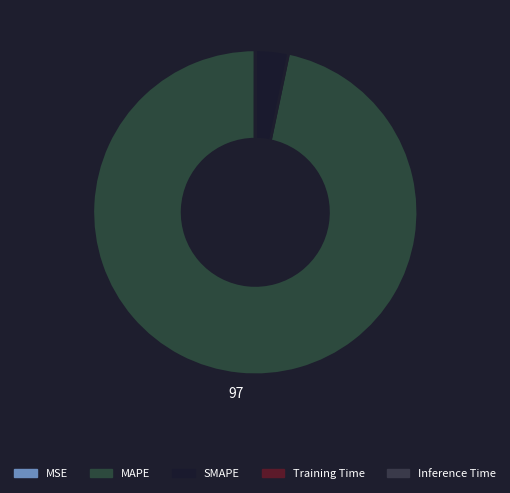

Which category has the smallest portion of the pie?

MSE